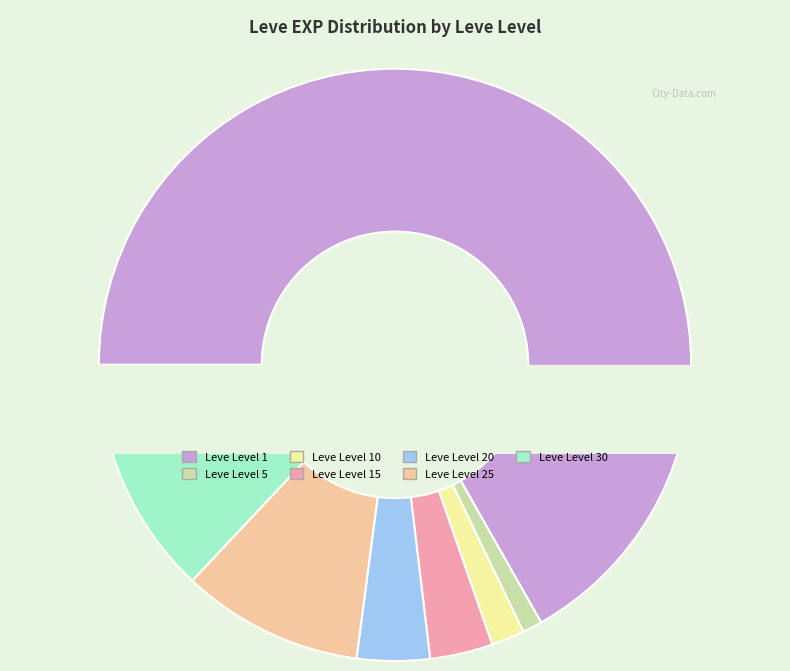

True or false: Leve Level 5 accounts for 1% of the total.

True